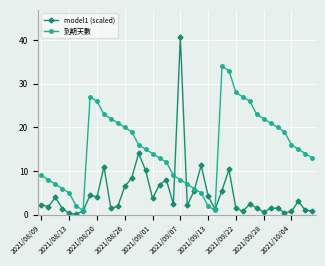

Does the chart display data point markers on the line(s)?

Yes